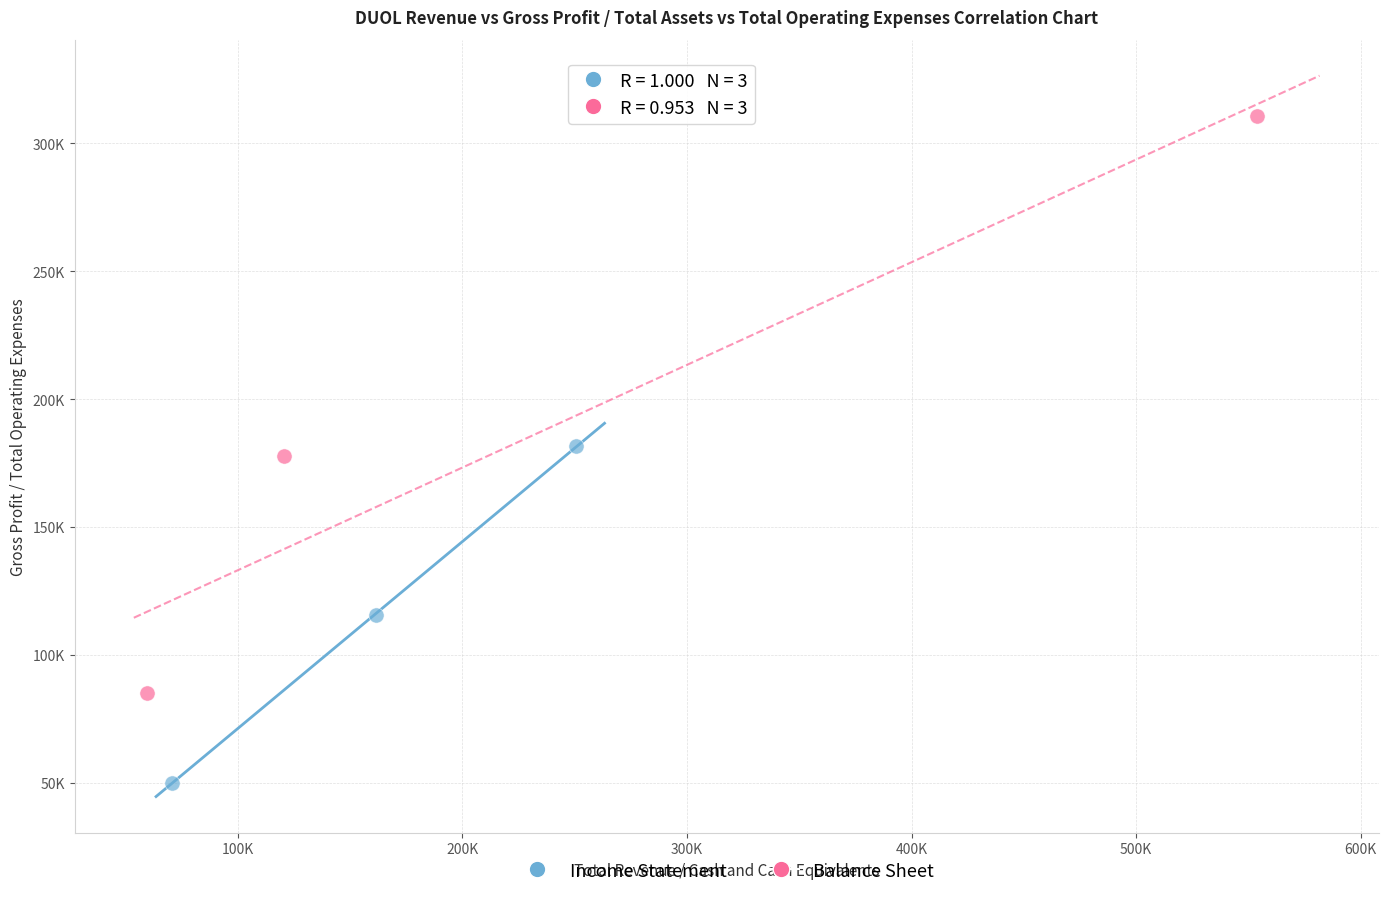

What are all the series names shown in the legend?

Income Statement, Balance Sheet